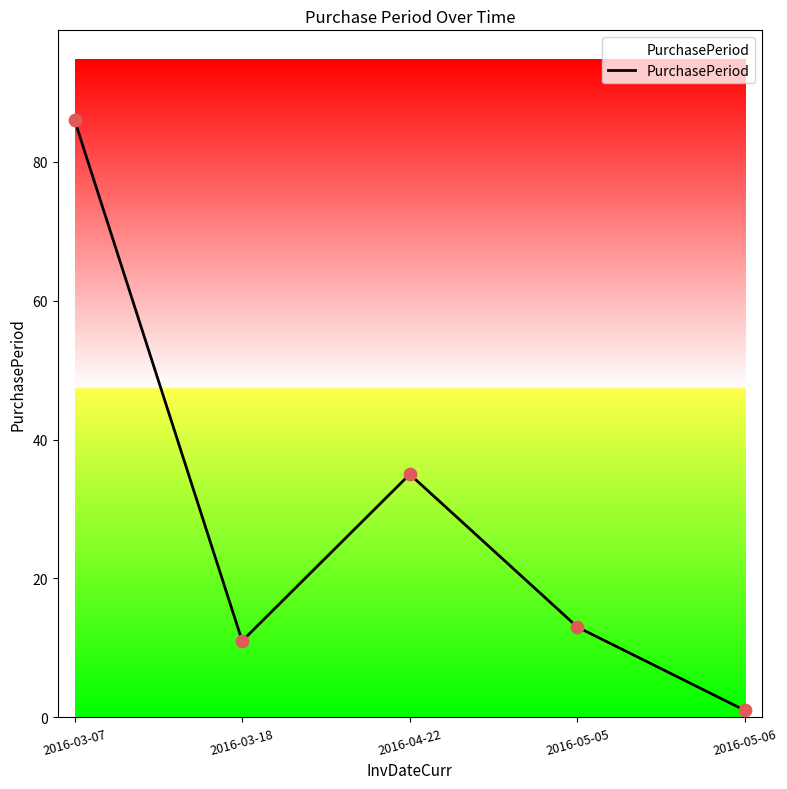

What is the ratio of the value at 2016-05-05 to the value at 2016-04-22?

0.4